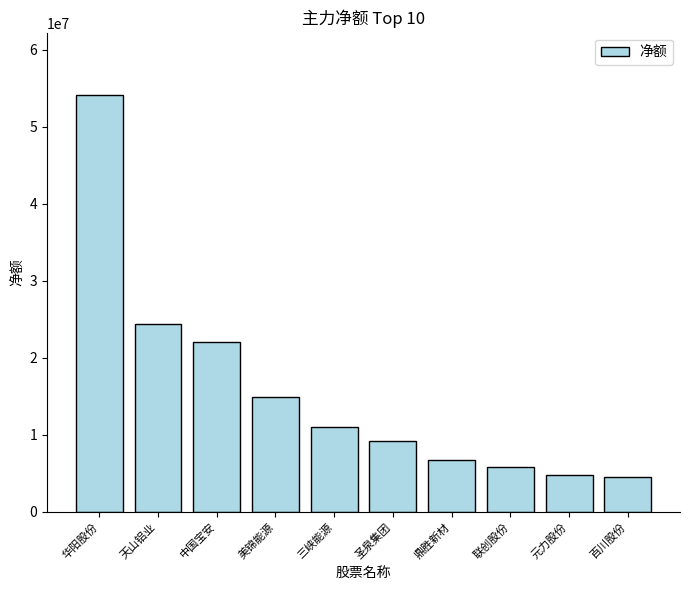

Are the bars horizontal?

No